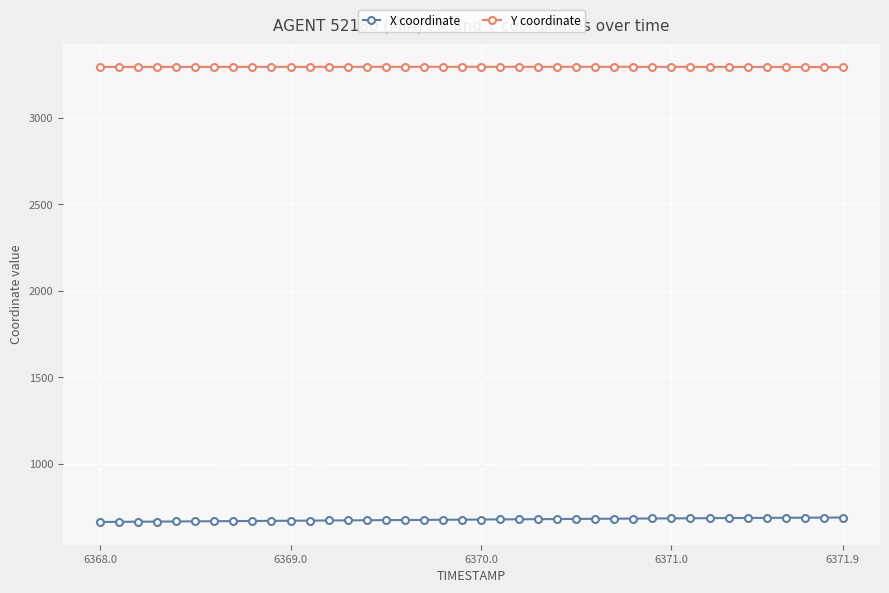

What is the maximum value shown in the chart?

3295.5